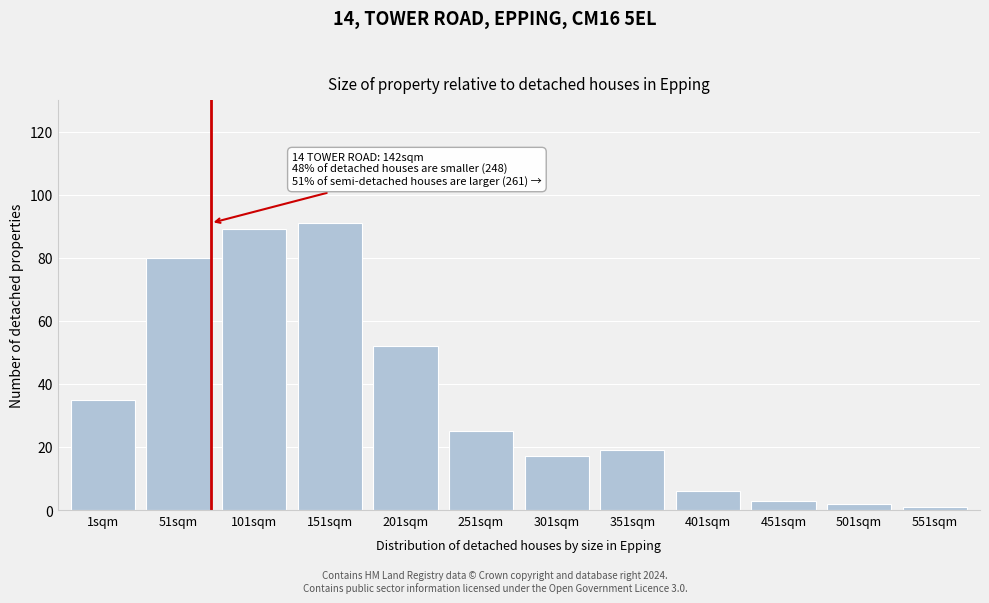

Reading left to right, extract all data points from this chart.

35	80	89	91	52	25	17	19	6	3	2	1